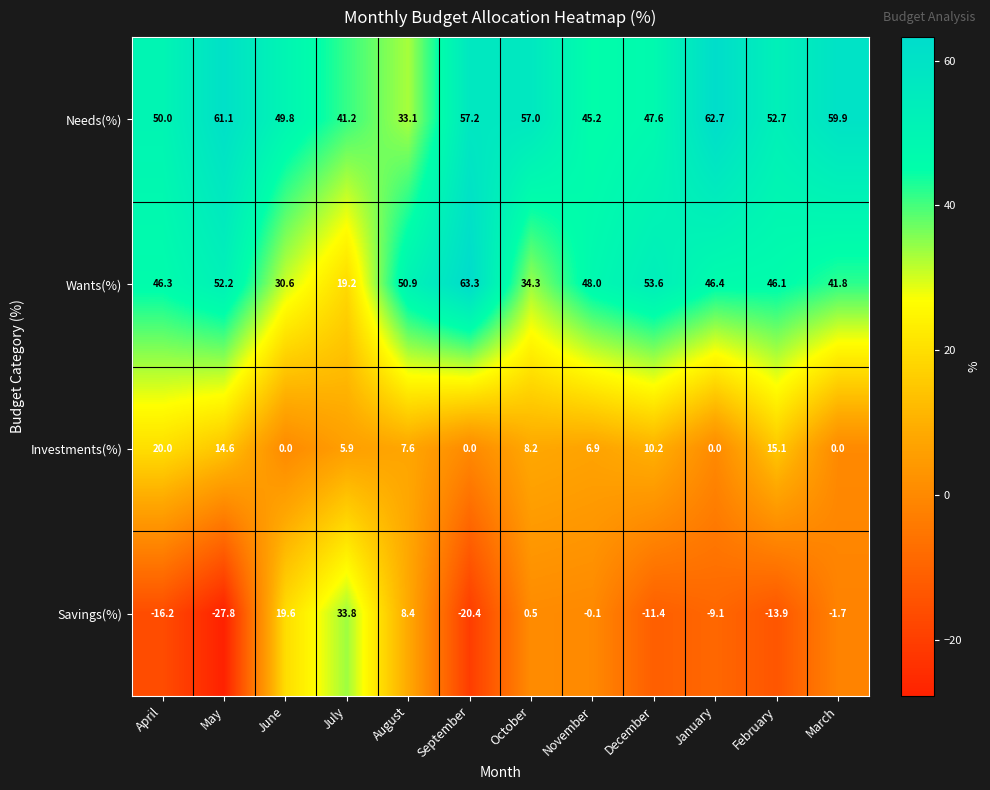

What is the difference between the second highest and second lowest values in the Investments(%) series?

15.1